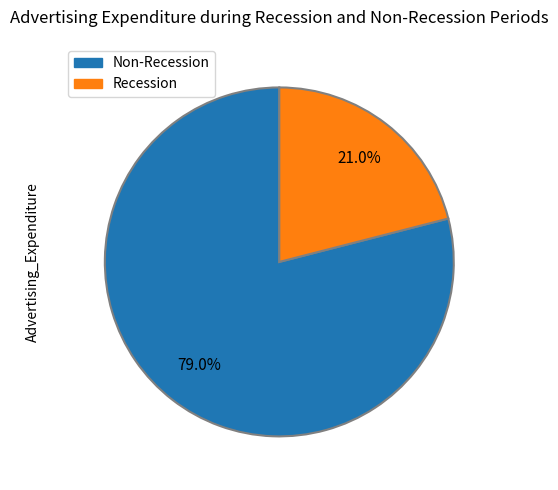

Is there any slice that represents more than half of the pie?

Yes